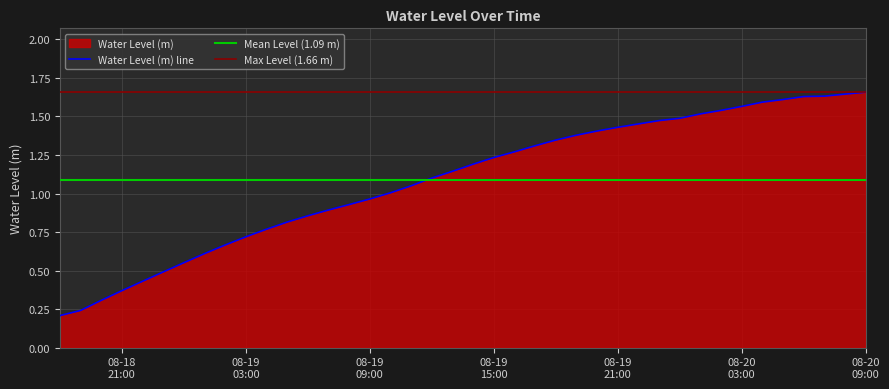

How many values are below 1?

16